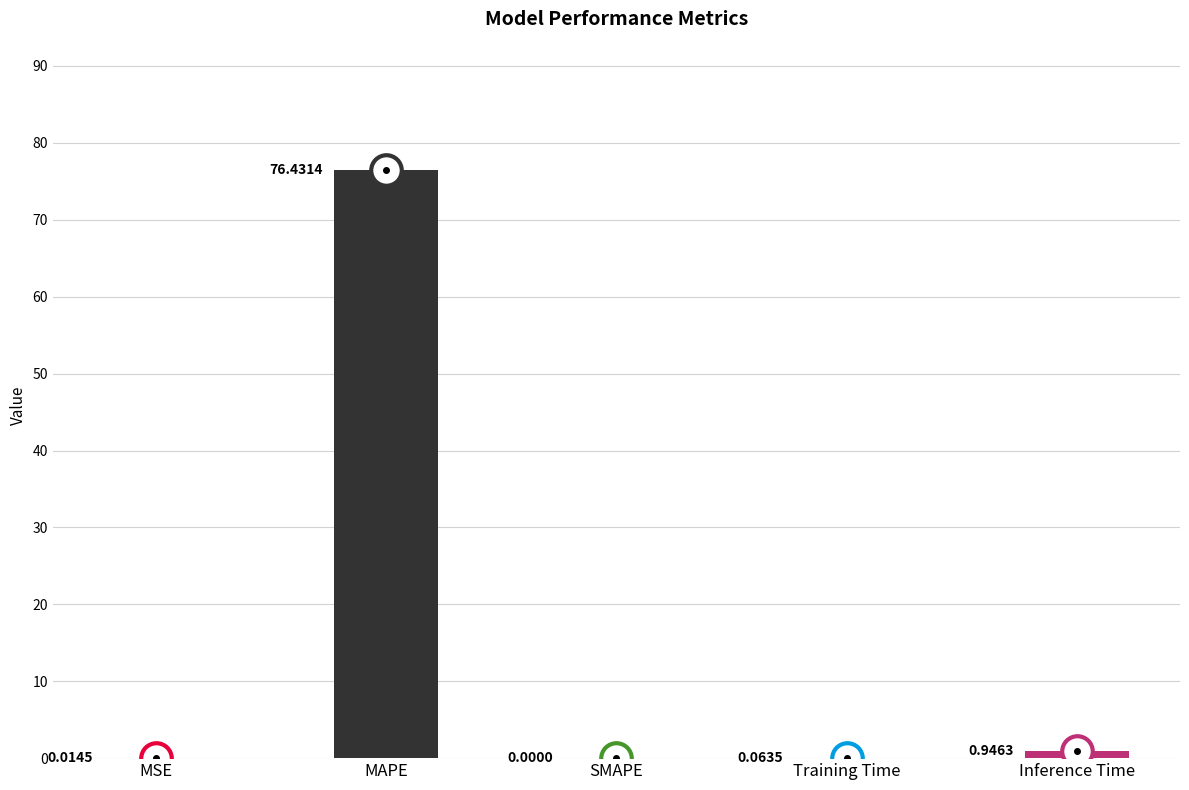

Are the bars horizontal?

No